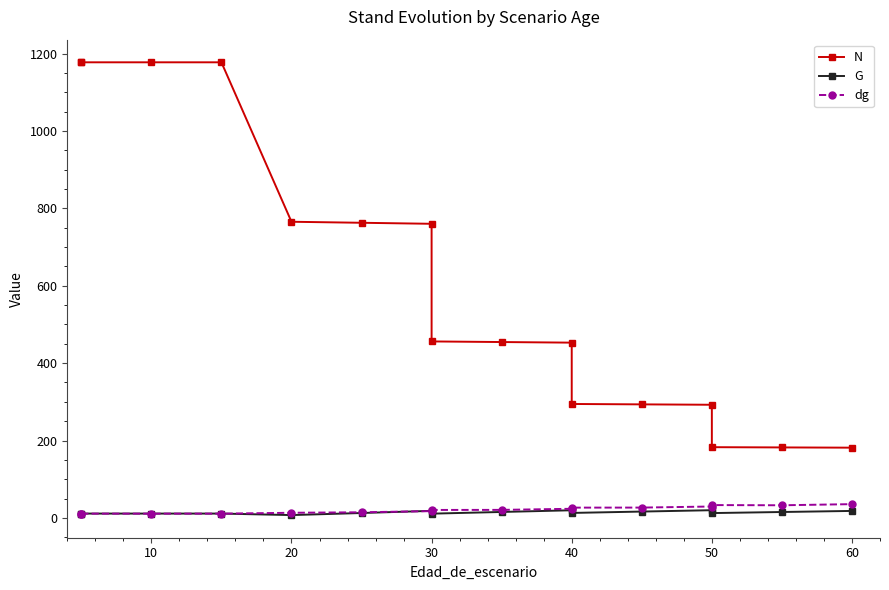

Which series has the largest total across all categories?

N